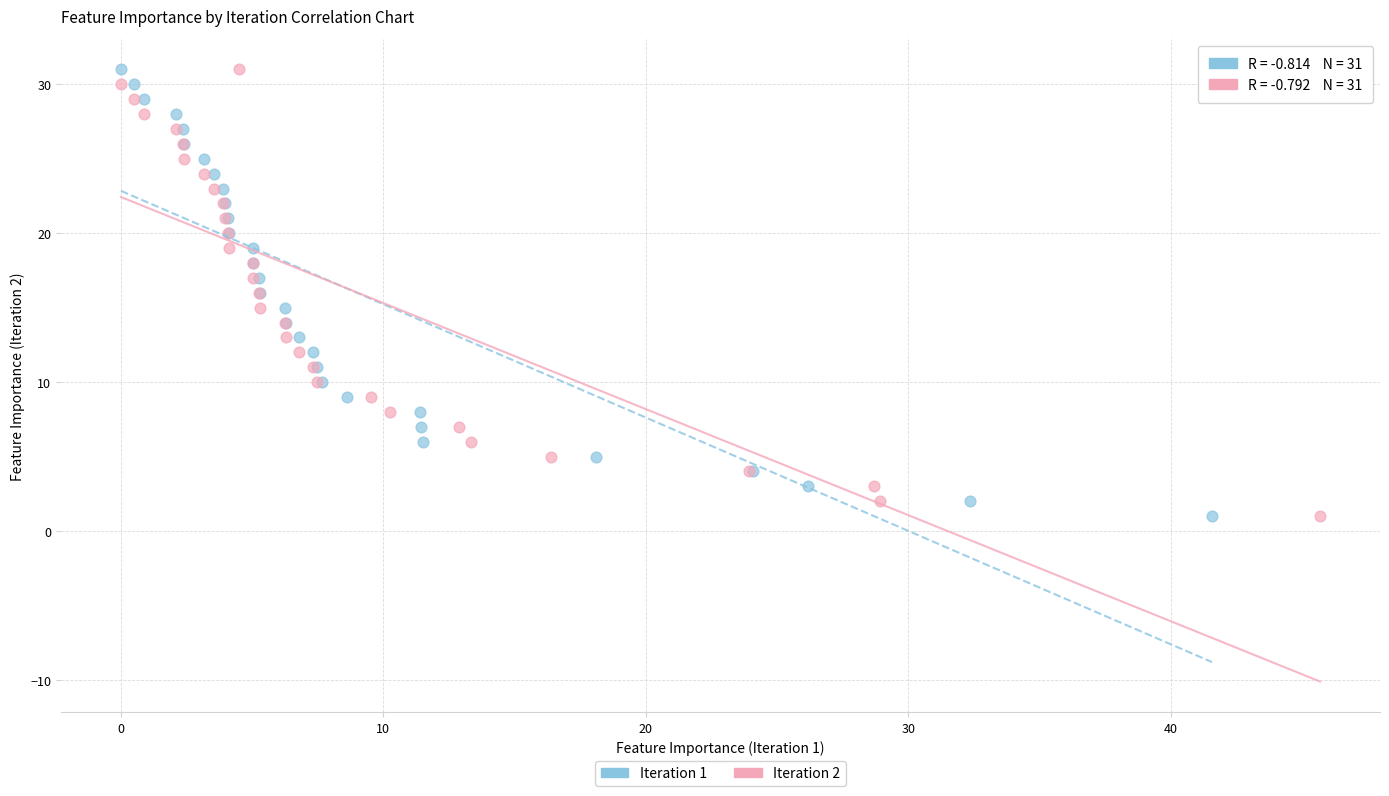

What are all the series names shown in the legend?

Iteration 1, Iteration 2